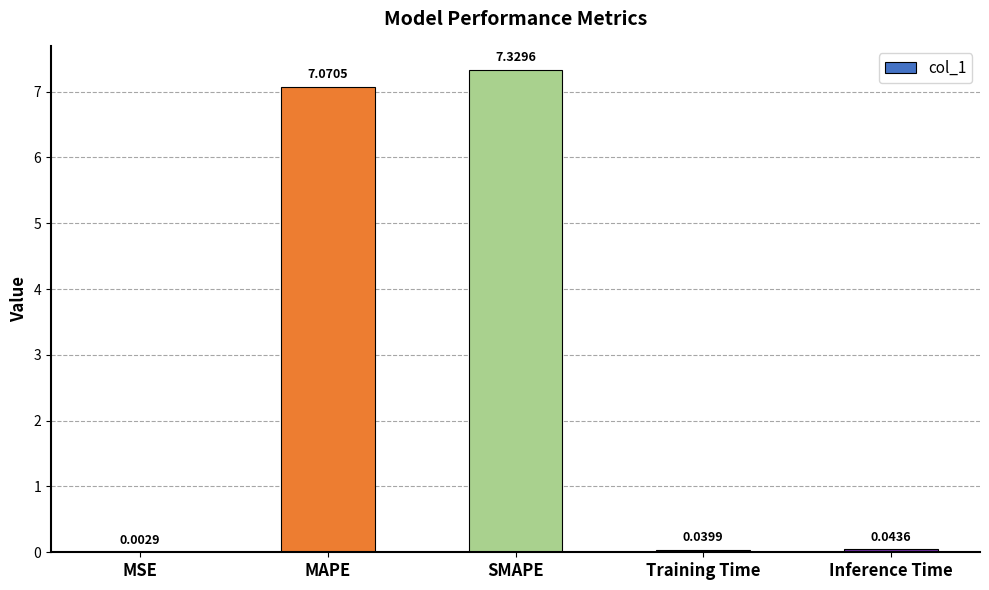

At which label is the value closest to 3?

Inference Time